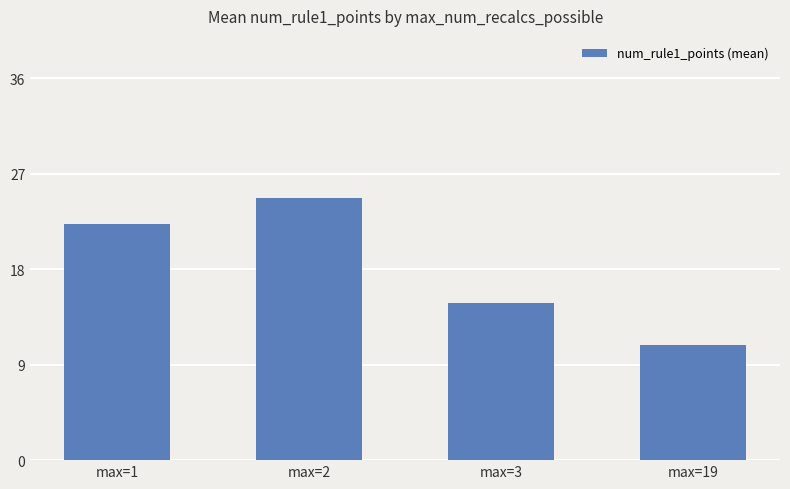

The chart shows a value of 5.3 at max=19. True or false?

False